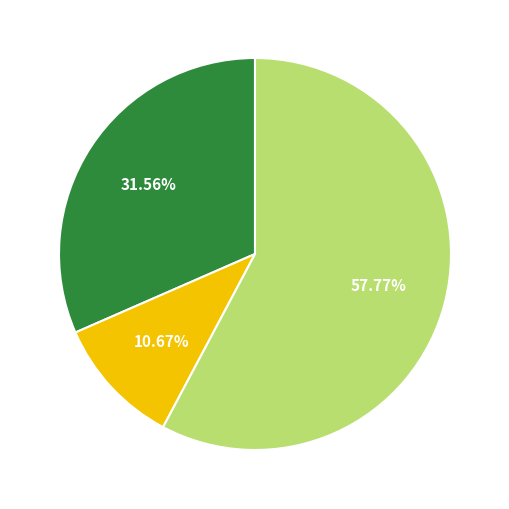

Does any single category account for the majority?

Yes